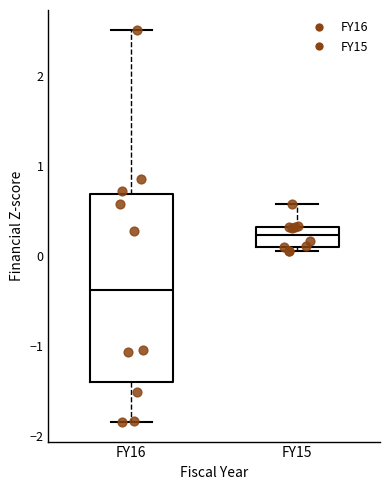

Comparing the boxes themselves (not the whiskers), which one is the tallest?

FY16